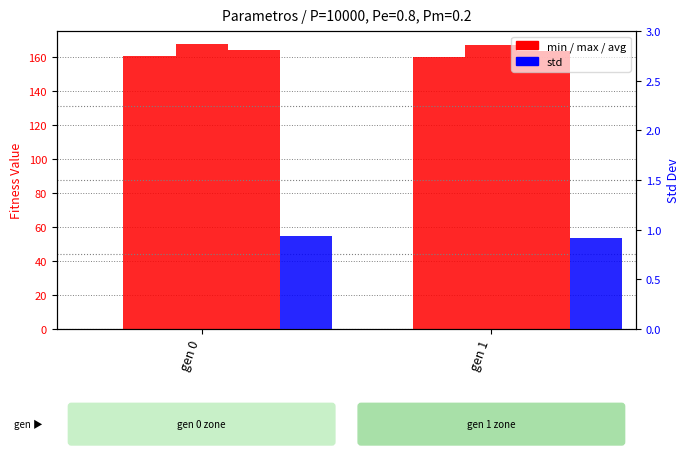

Rank the series by their maximum value, from lowest to highest.

std, min, avg, max